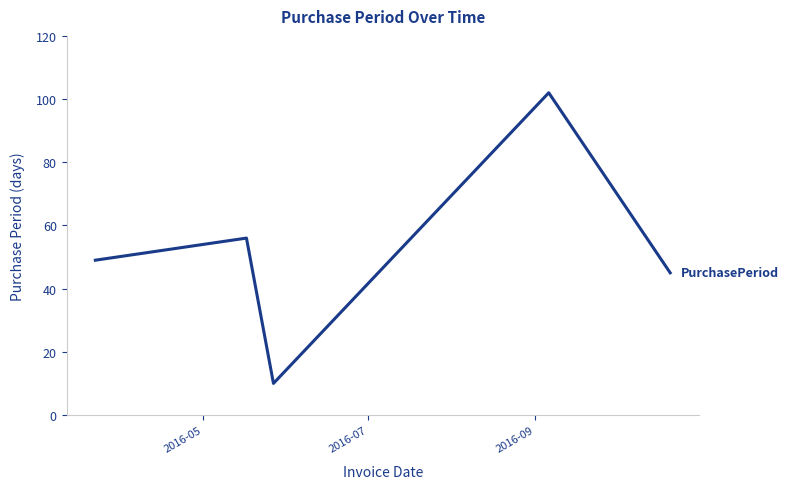

What is the difference between the second highest and second lowest values?

11